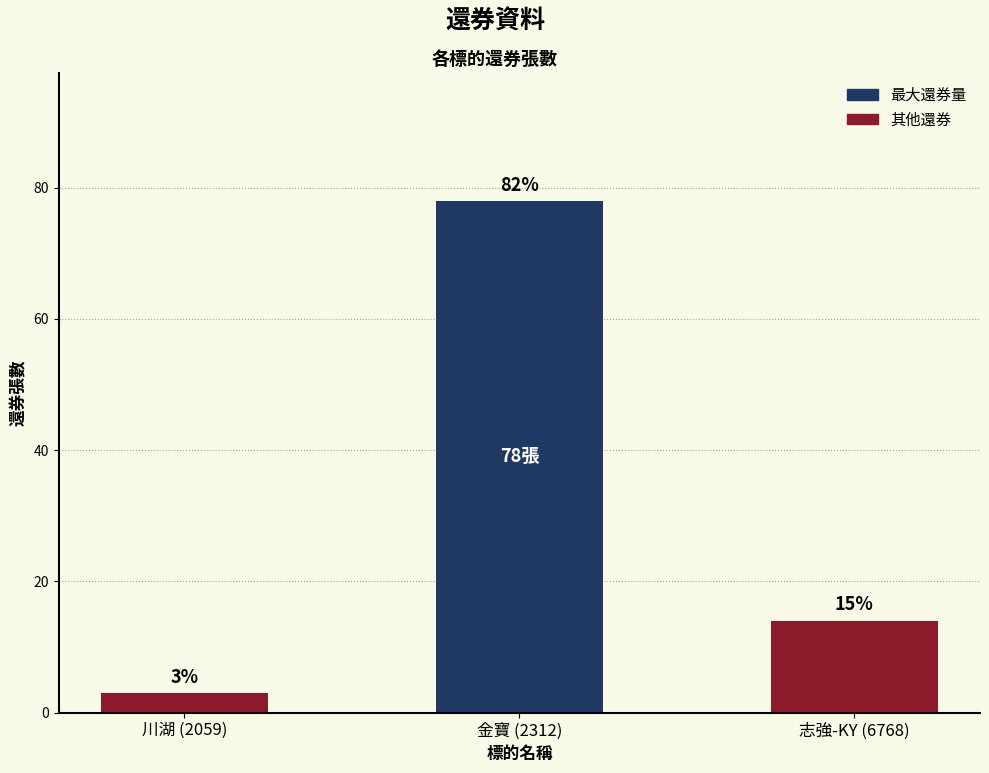

How many bars are there in total?

3